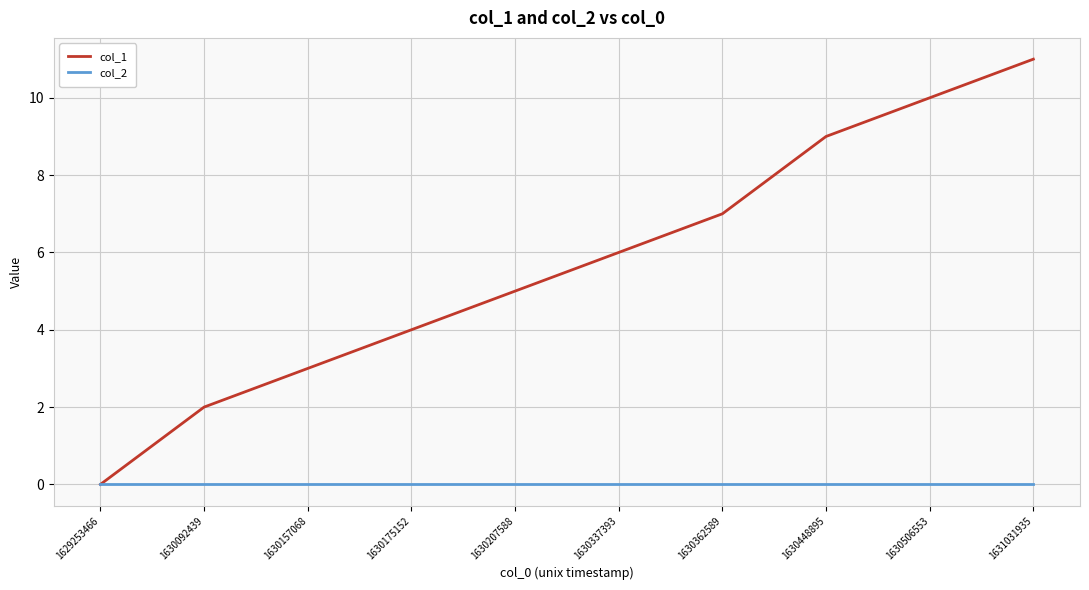

What is the total value across all series at 1631031935?

11